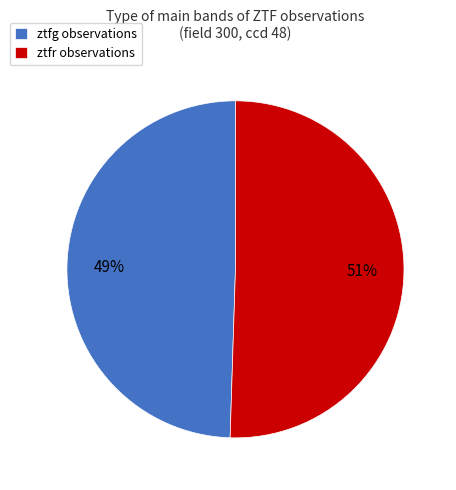

Which slice is the smallest?

ztfg